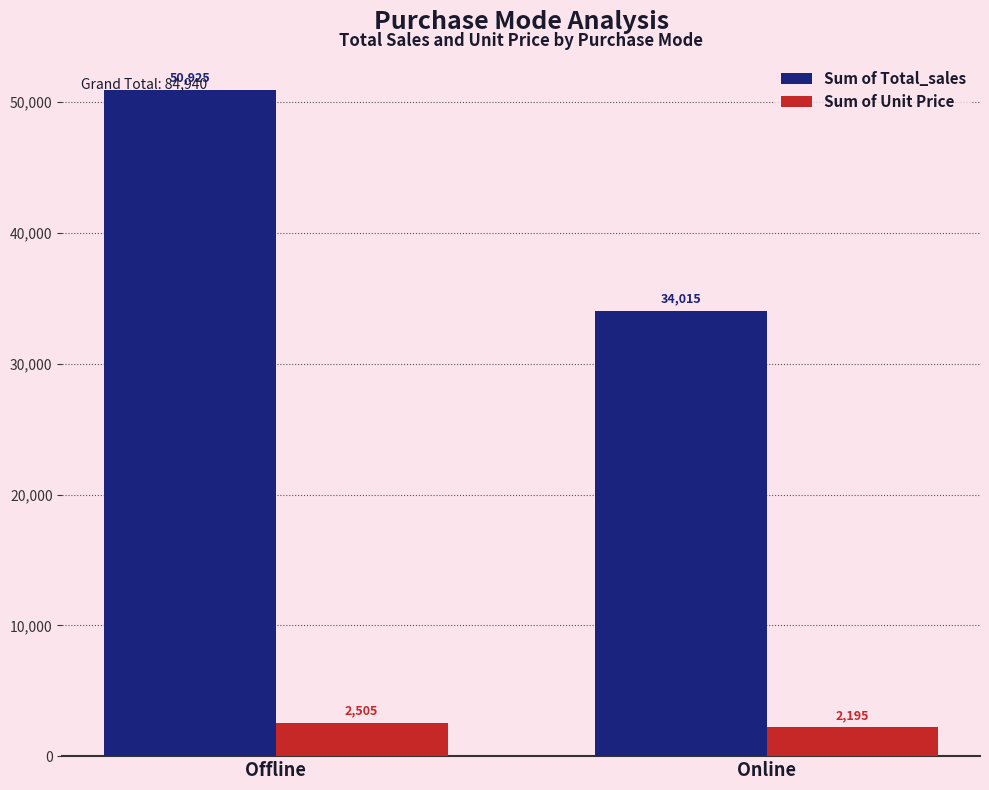

Which series has the largest total across all categories?

Sum of Total_sales